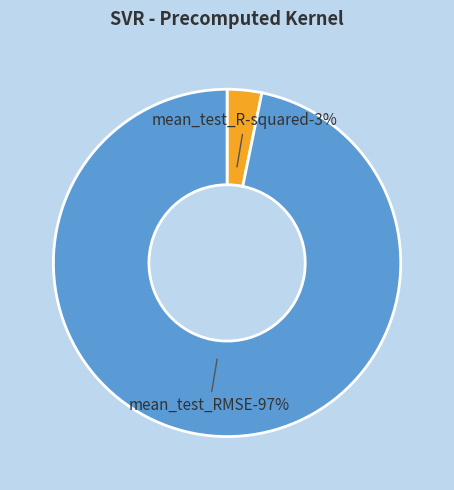

To the nearest percent, what is the difference between the mean_test_R-squared and mean_test_RMSE slice percentages?

94%